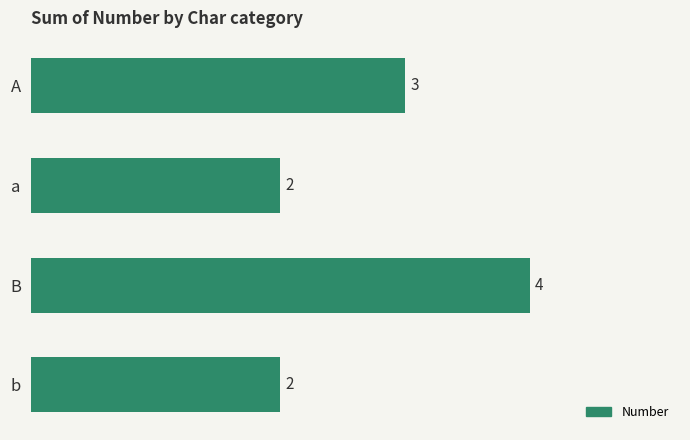

How many data points are less than 3?

2